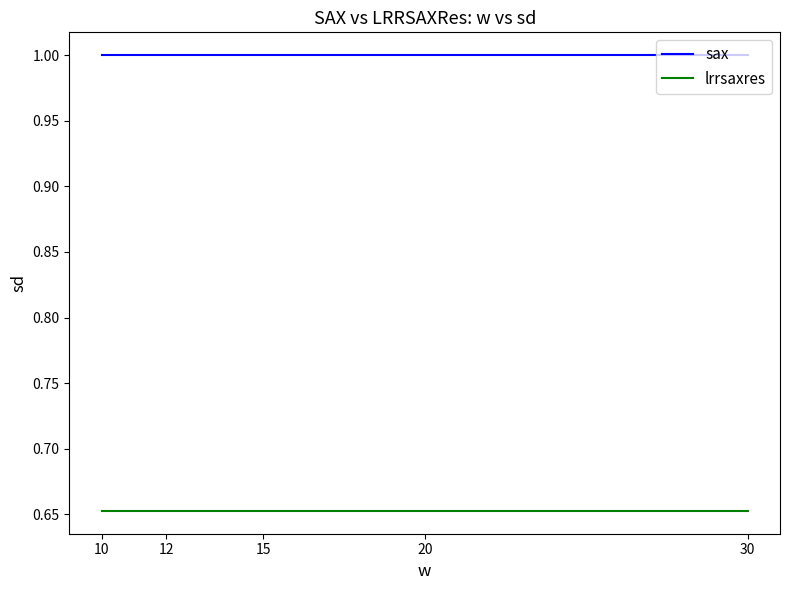

List the series in order of their peak value, highest first.

sax, lrrsaxres